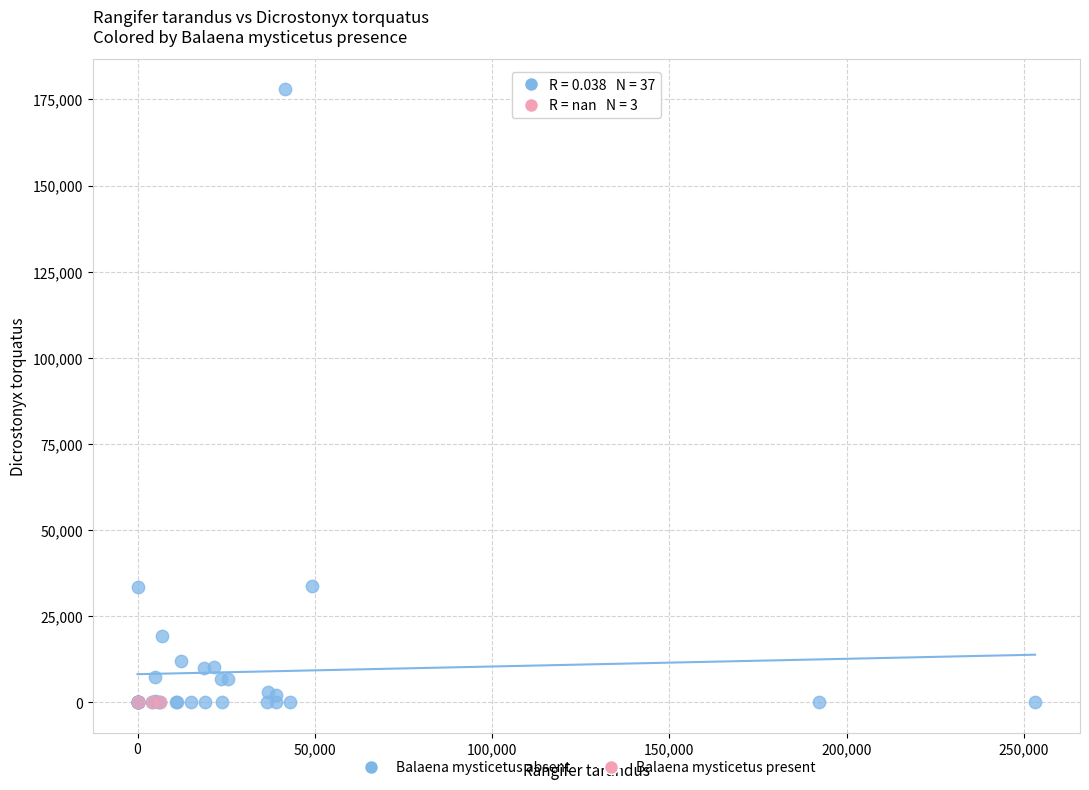

Which series reaches the maximum Y coordinate?

Balaena mysticetus absent